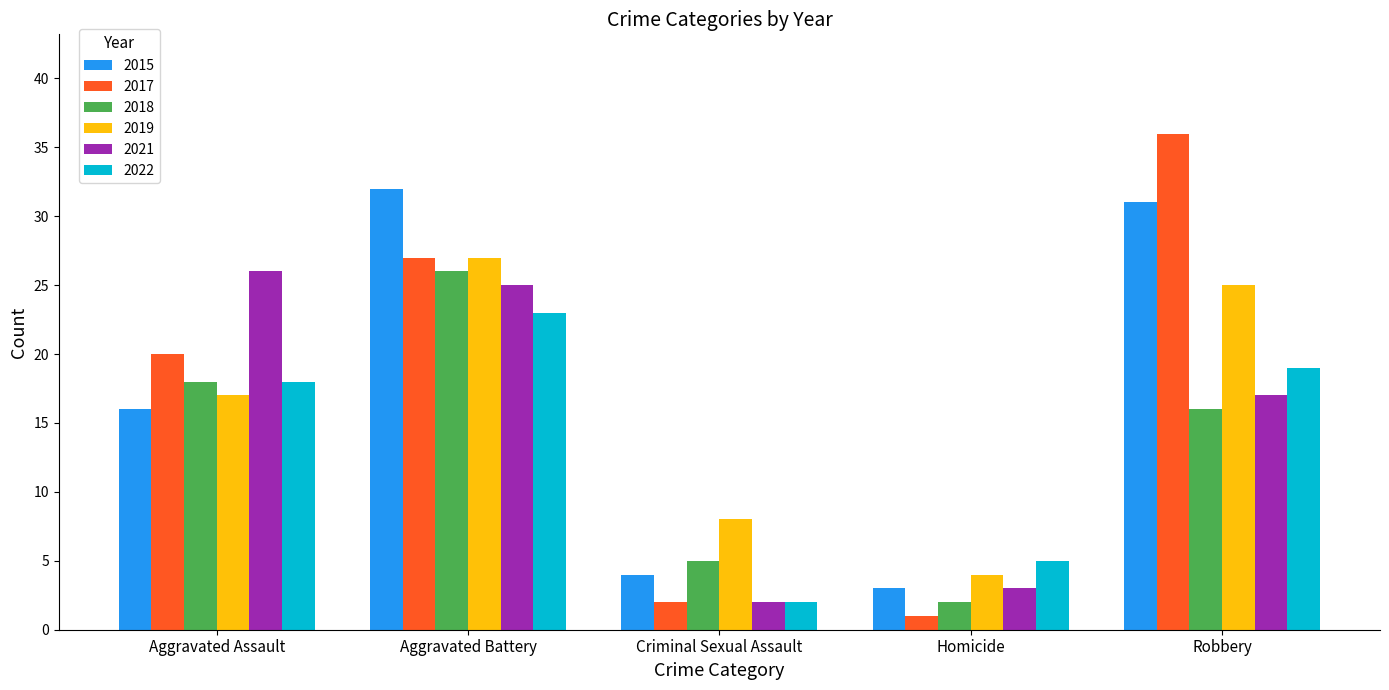

Read the 2018 value at Aggravated Assault.

18